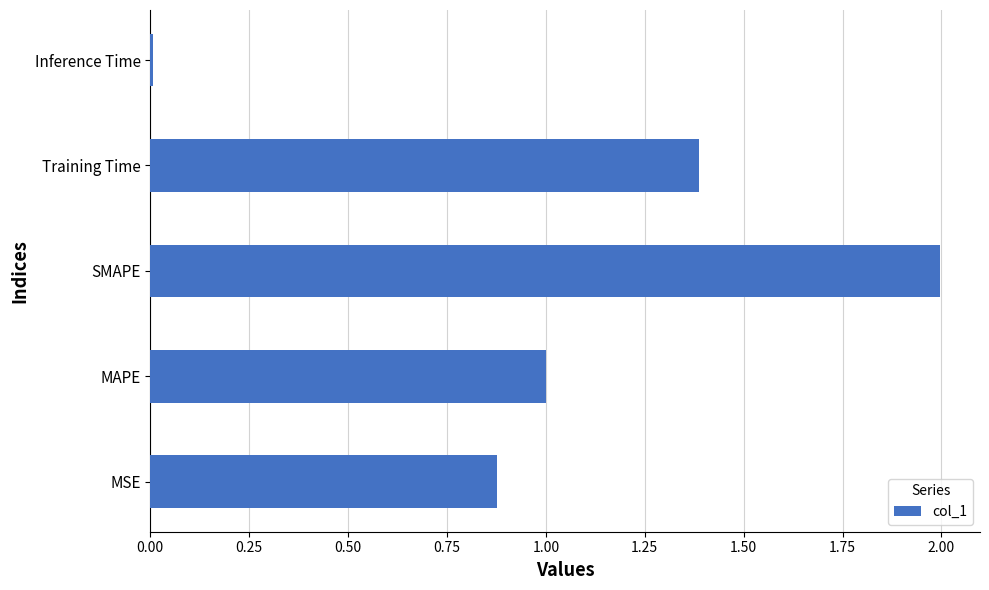

Rank the categories by value from lowest to highest.

Inference Time, MSE, MAPE, Training Time, SMAPE